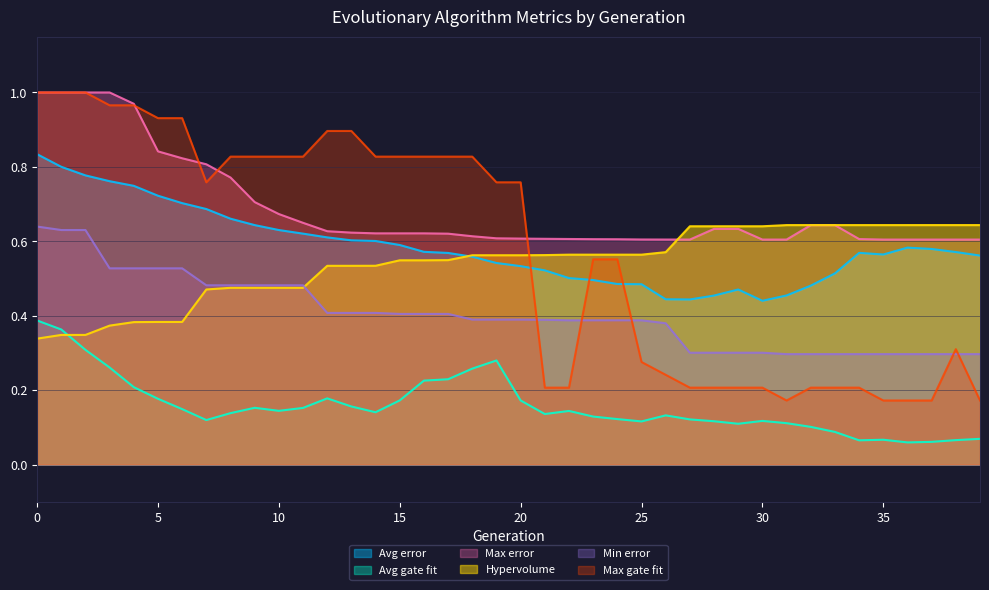

True or false: Avg error has a value of 0.3 at 30.

False